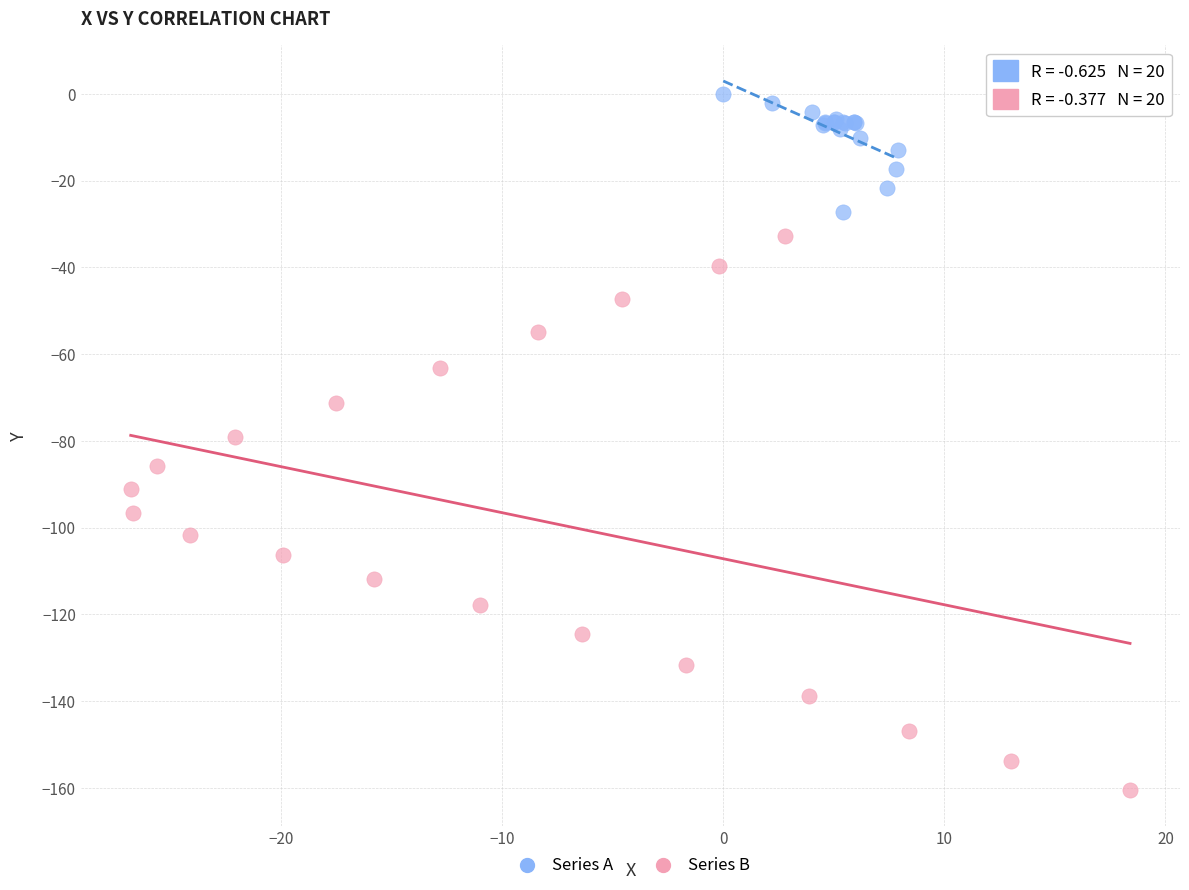

What are all the series names shown in the legend?

Series A, Series B